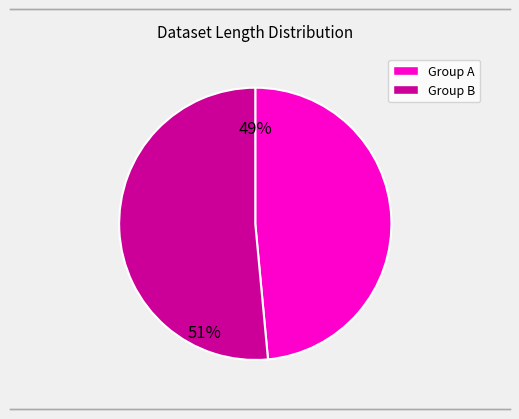

Is there any slice that represents more than half of the pie?

Yes